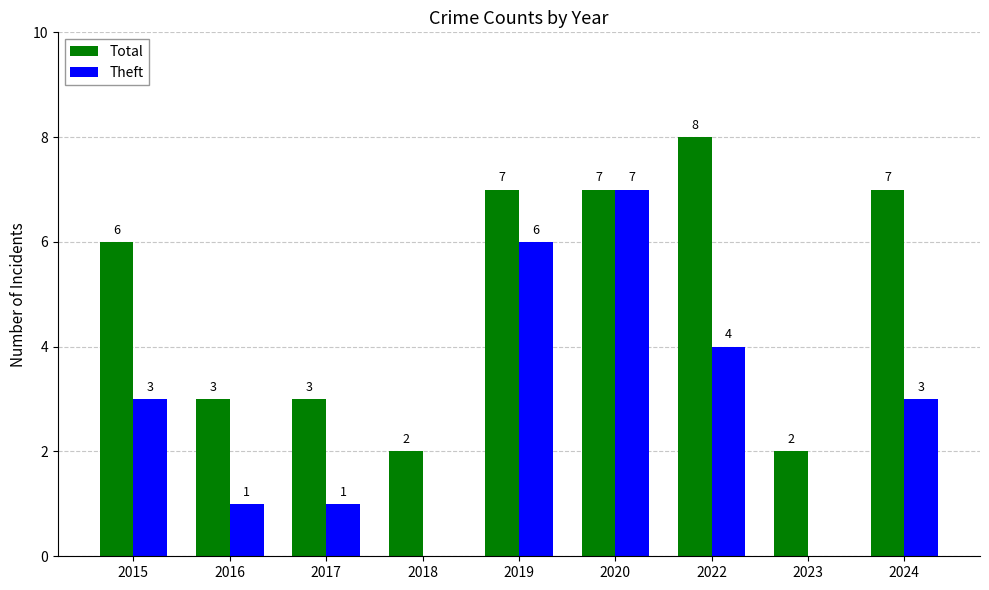

What is the difference between the Total values at 2015 and 2024?

1